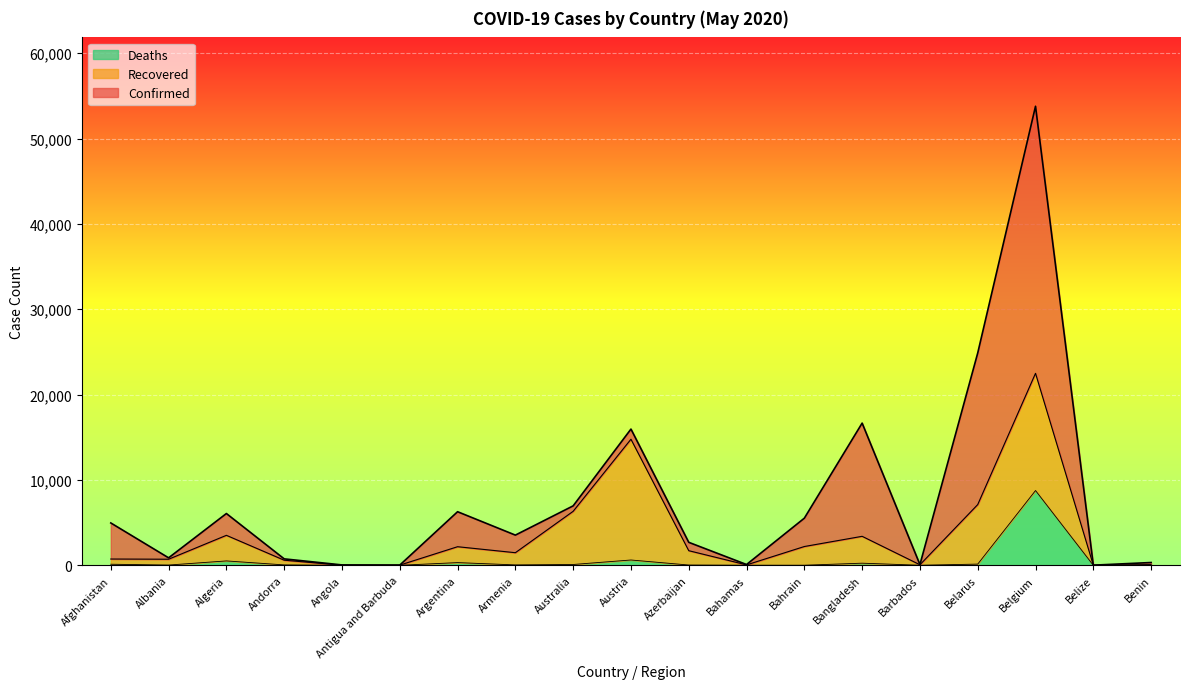

Is it true that Confirmed equals 21 at Angola?

False